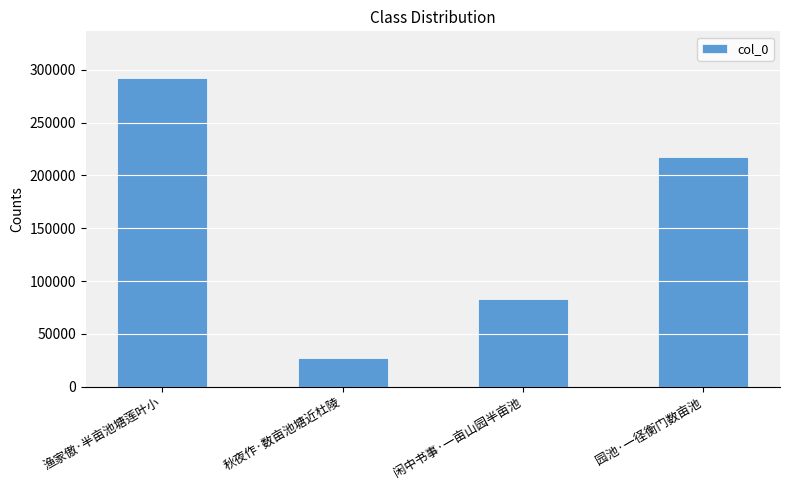

Which label corresponds to the smallest value in the chart?

秋夜作·数亩池塘近杜陵